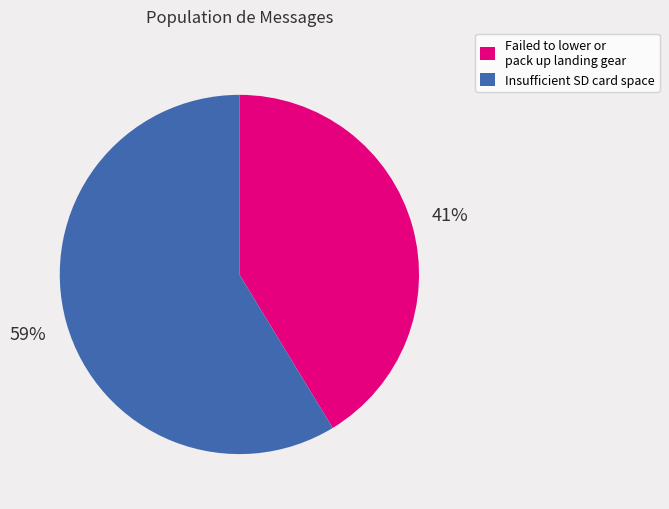

Between Insufficient SD card space and Failed to lower or pack up landing gear, which is larger?

Insufficient SD card space